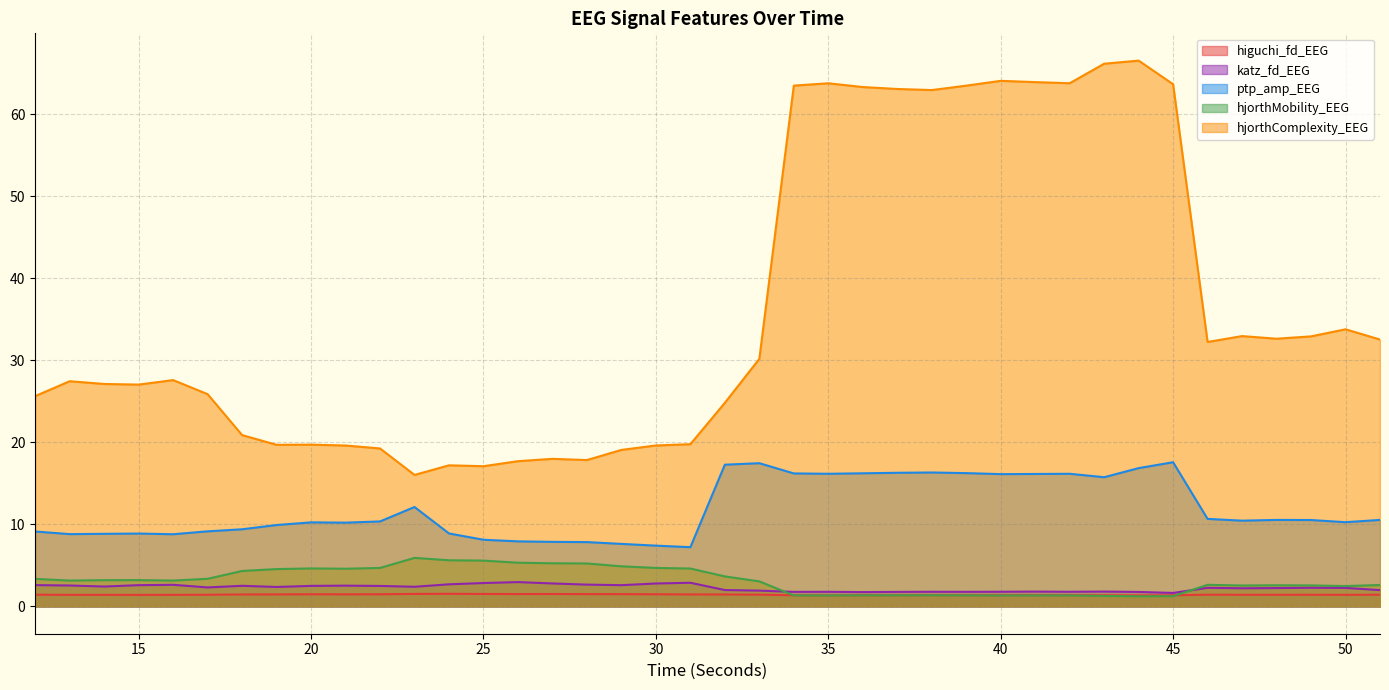

How many series are shown in this chart?

5